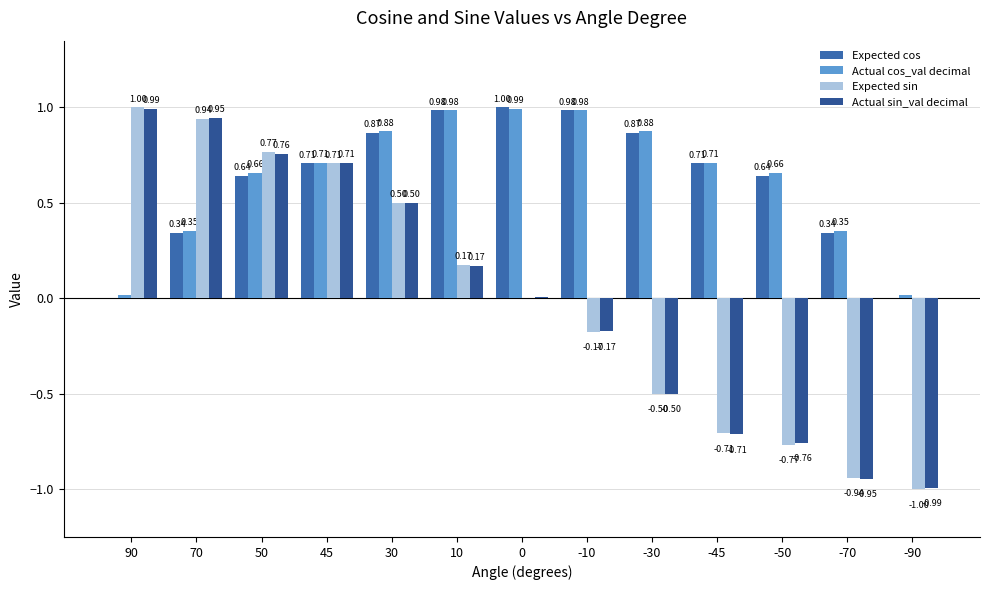

Which series changed the most between -10 and -50?

Expected sin